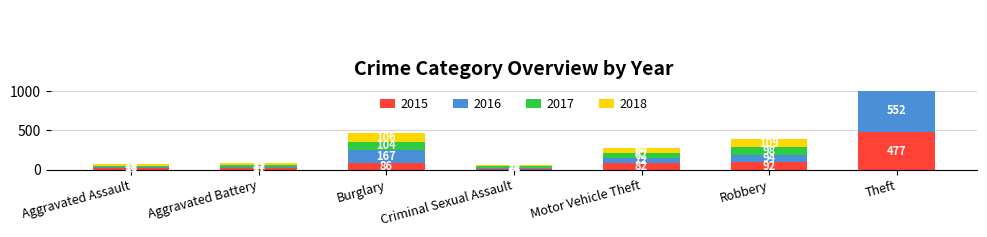

How many values in the 2017 series are below 62?

3